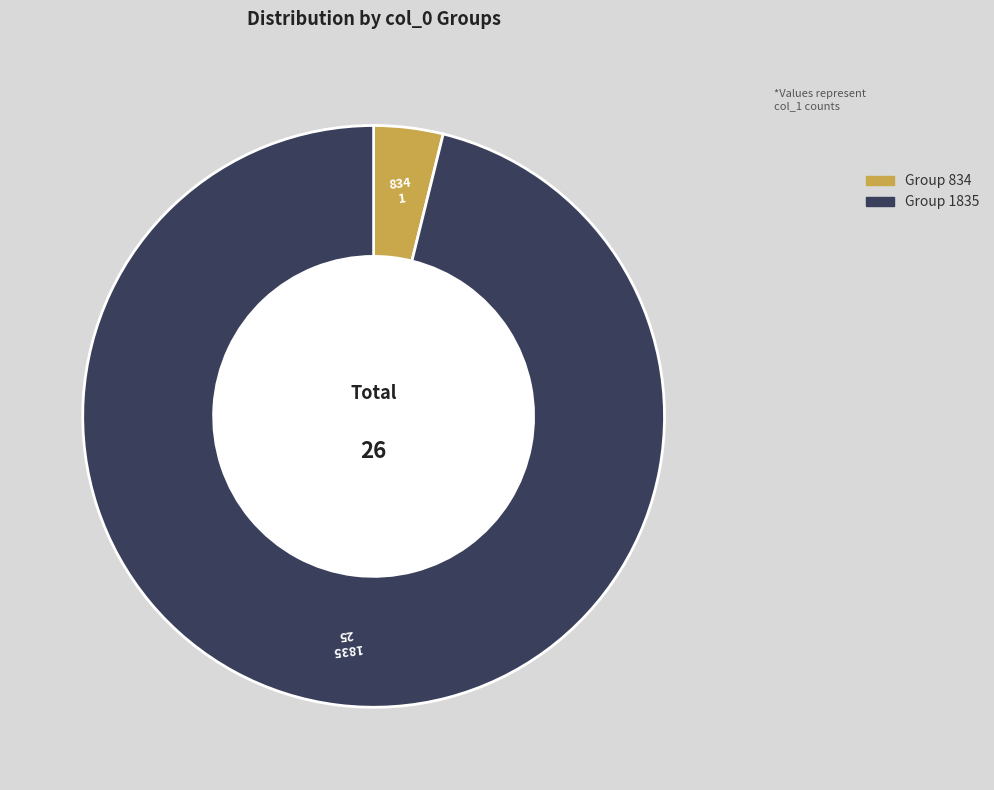

Is there any slice that represents more than half of the pie?

Yes